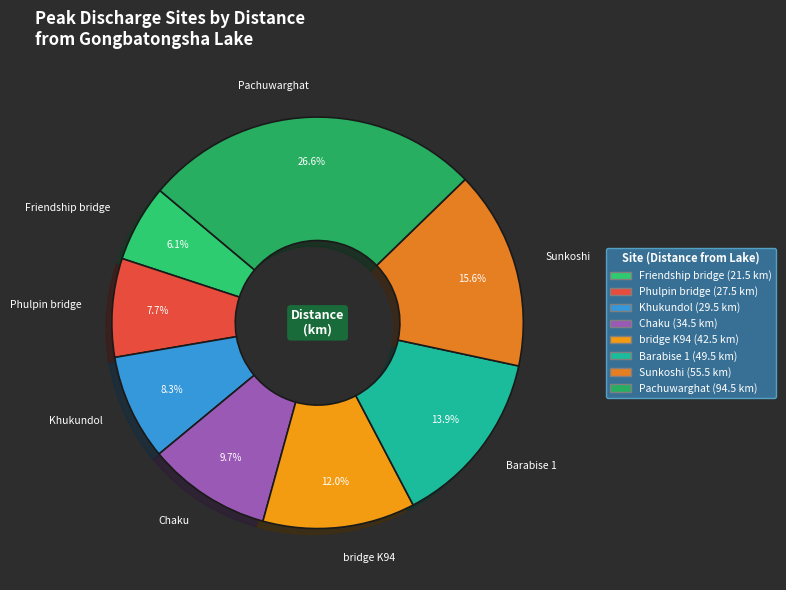

Rank the categories by value from lowest to highest.

Friendship bridge, Phulpin bridge, Khukundol, Chaku, bridge K94, Barabise 1, Sunkoshi, Pachuwarghat